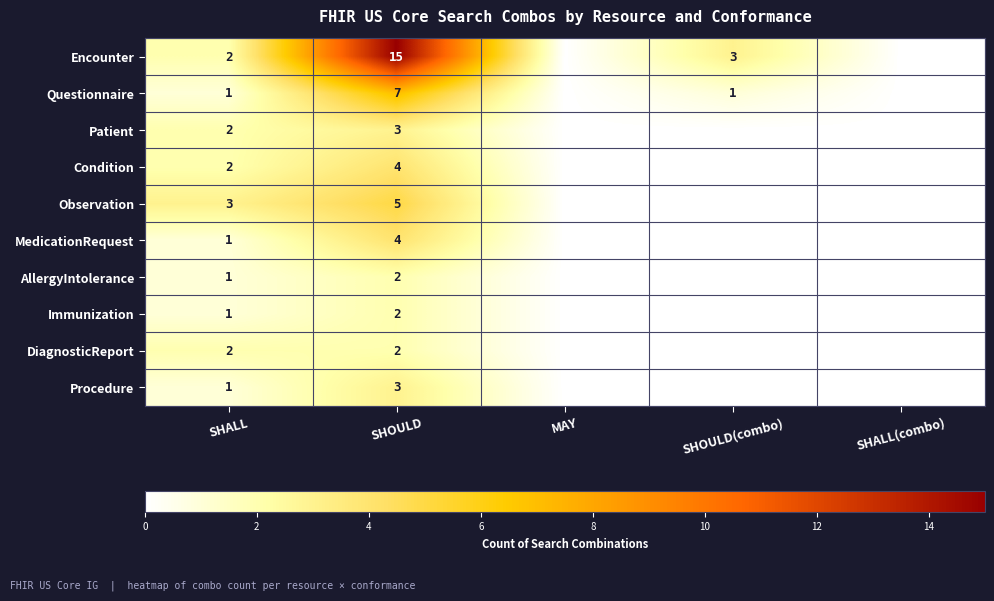

The Procedure series shows 1 at SHALL. True or false?

True